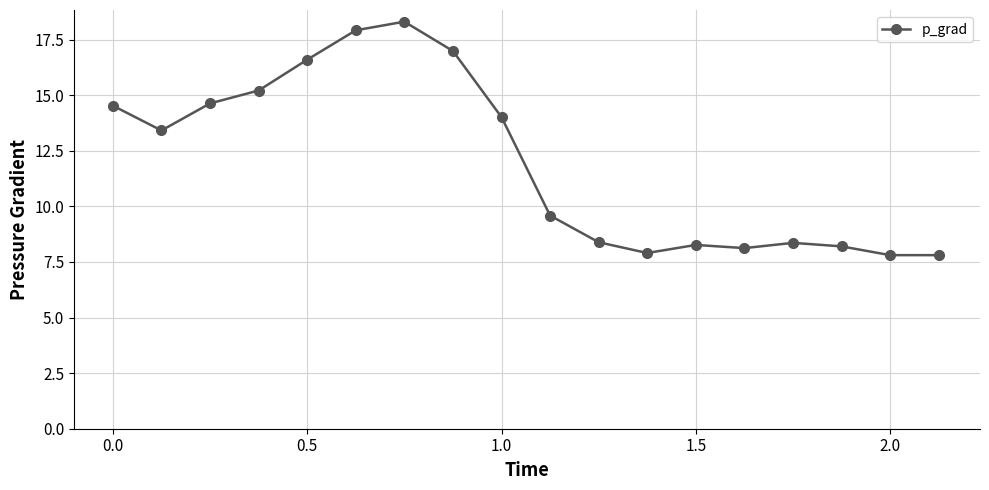

What is the smallest value displayed?

7.8